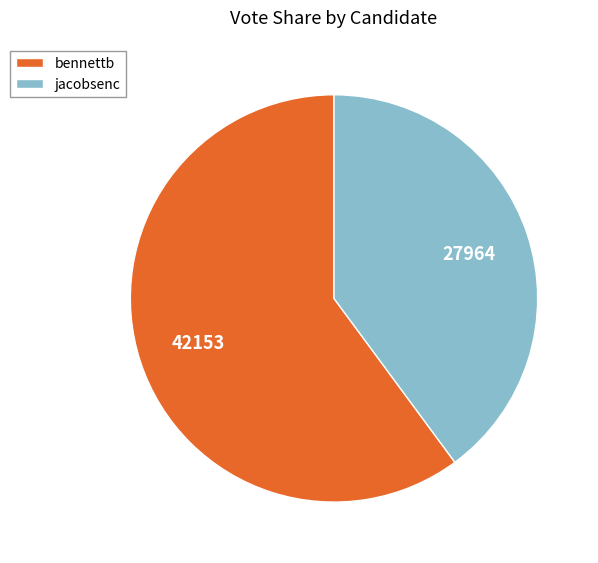

Which slice is the smallest?

jacobsenc